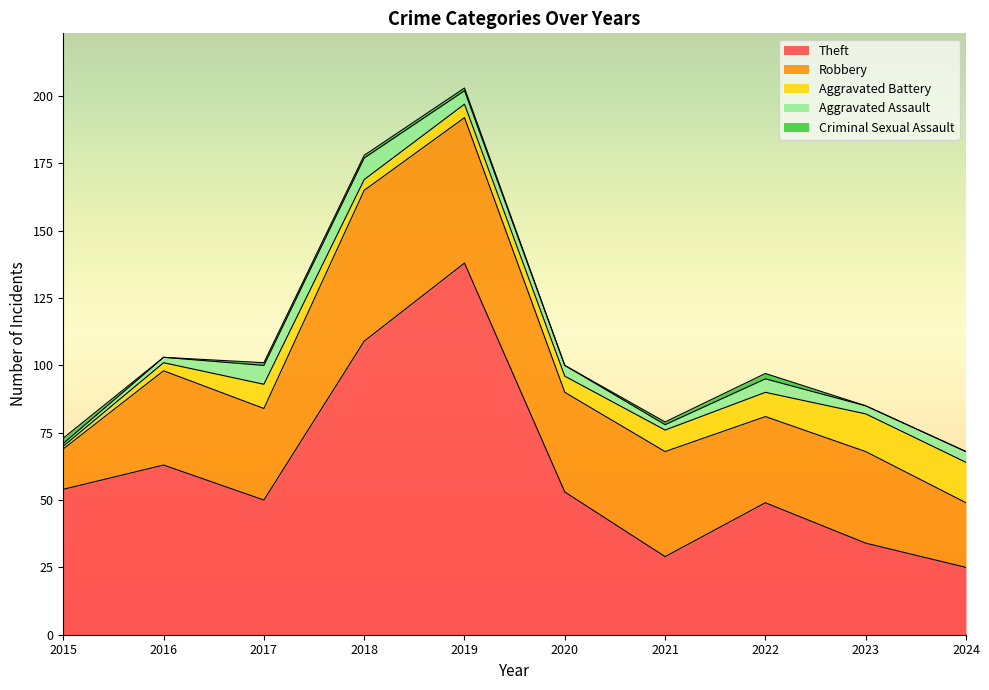

Is it true that Theft equals 53 at 2020?

True